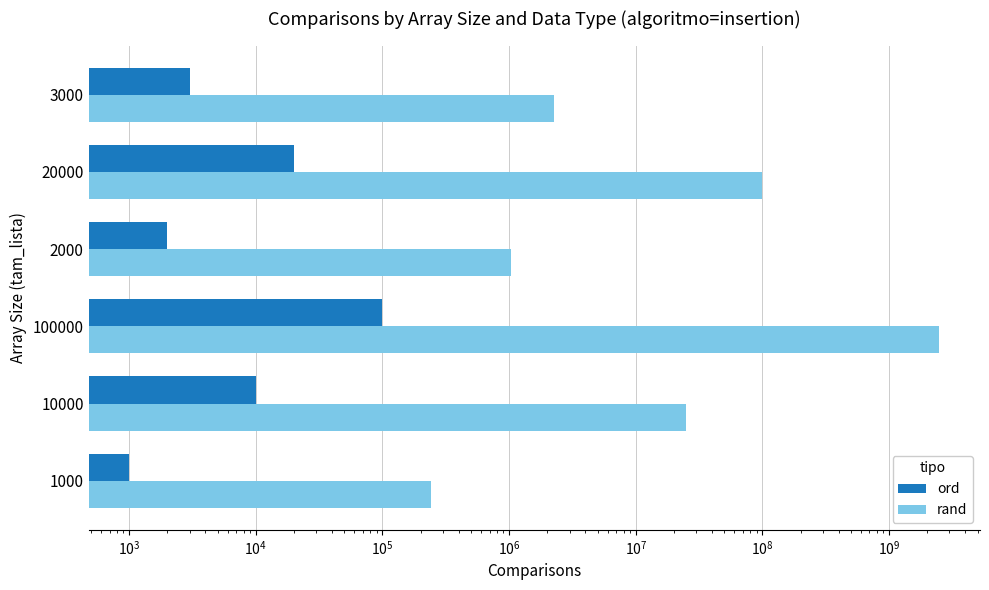

How many bars are there in each group?

2